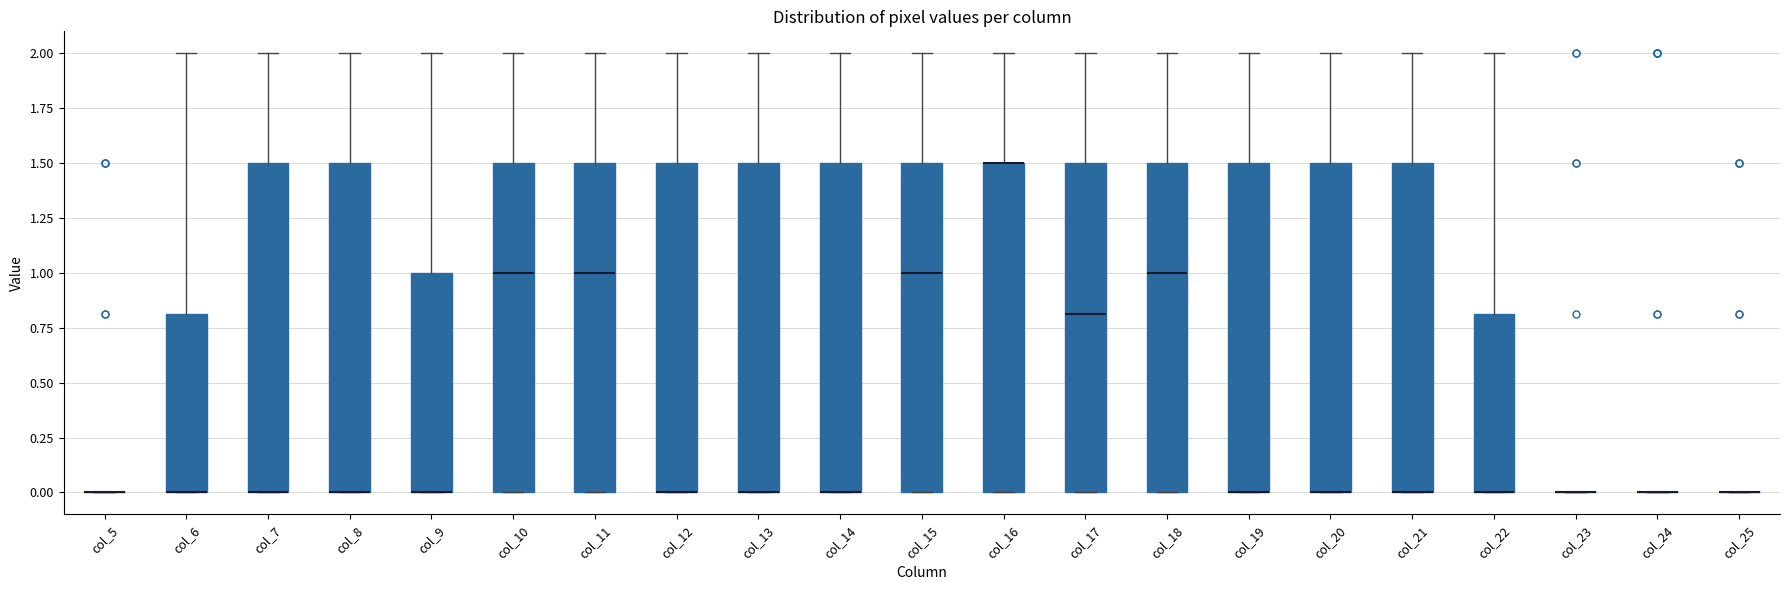

Reading left to right, transcribe this box plot: for each box, give where its median line is, the range the box spans, and where its two whiskers end, as read against the y-axis. The values are not printed on the chart, so give them approximately, as read against the axis.

col_5: box collapsed to a line at 0.0, whiskers 0.0 to 0.0
col_6: median 0.0 (drawn on the box's lower edge), box 0.0 to 0.8, whiskers 0.0 to 2.0
col_7: median 0.0 (drawn on the box's lower edge), box 0.0 to 1.5, whiskers 0.0 to 2.0
col_8: median 0.0 (drawn on the box's lower edge), box 0.0 to 1.5, whiskers 0.0 to 2.0
col_9: median 0.0 (drawn on the box's lower edge), box 0.0 to 1.0, whiskers 0.0 to 2.0
col_10: median 1.0, box 0.0 to 1.5, whiskers 0.0 to 2.0
col_11: median 1.0, box 0.0 to 1.5, whiskers 0.0 to 2.0
col_12: median 0.0 (drawn on the box's lower edge), box 0.0 to 1.5, whiskers 0.0 to 2.0
col_13: median 0.0 (drawn on the box's lower edge), box 0.0 to 1.5, whiskers 0.0 to 2.0
col_14: median 0.0 (drawn on the box's lower edge), box 0.0 to 1.5, whiskers 0.0 to 2.0
col_15: median 1.0, box 0.0 to 1.5, whiskers 0.0 to 2.0
col_16: median 1.5 (drawn on the box's upper edge), box 0.0 to 1.5, whiskers 0.0 to 2.0
col_17: median 0.8, box 0.0 to 1.5, whiskers 0.0 to 2.0
col_18: median 1.0, box 0.0 to 1.5, whiskers 0.0 to 2.0
col_19: median 0.0 (drawn on the box's lower edge), box 0.0 to 1.5, whiskers 0.0 to 2.0
col_20: median 0.0 (drawn on the box's lower edge), box 0.0 to 1.5, whiskers 0.0 to 2.0
col_21: median 0.0 (drawn on the box's lower edge), box 0.0 to 1.5, whiskers 0.0 to 2.0
col_22: median 0.0 (drawn on the box's lower edge), box 0.0 to 0.8, whiskers 0.0 to 2.0
col_23: box collapsed to a line at 0.0, whiskers 0.0 to 0.0
col_24: box collapsed to a line at 0.0, whiskers 0.0 to 0.0
col_25: box collapsed to a line at 0.0, whiskers 0.0 to 0.0